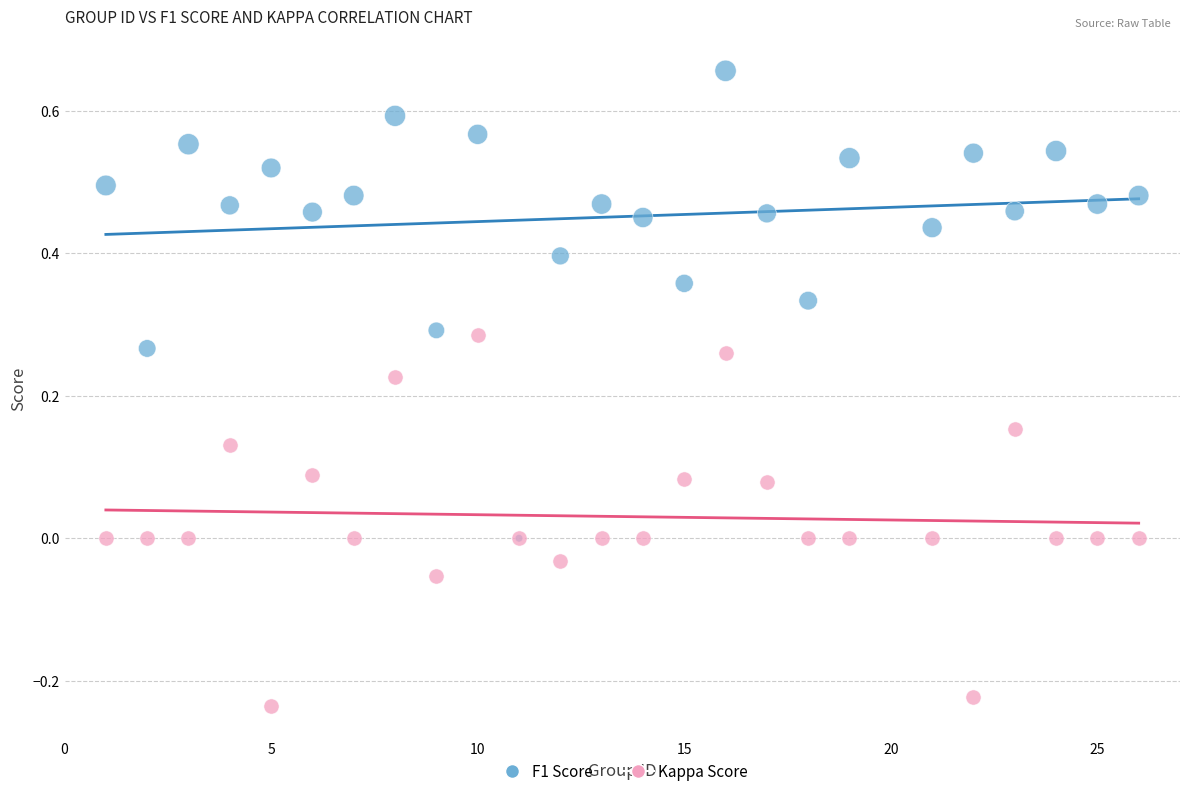

Which series has the largest Y range (max minus min)?

F1 Score